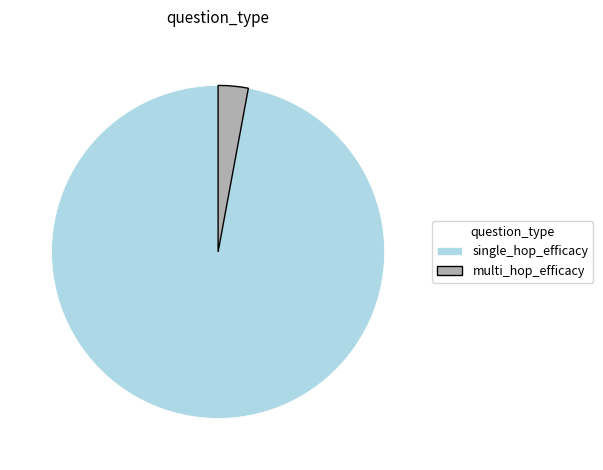

Is the sum of single_hop_efficacy and multi_hop_efficacy greater than half?

Yes